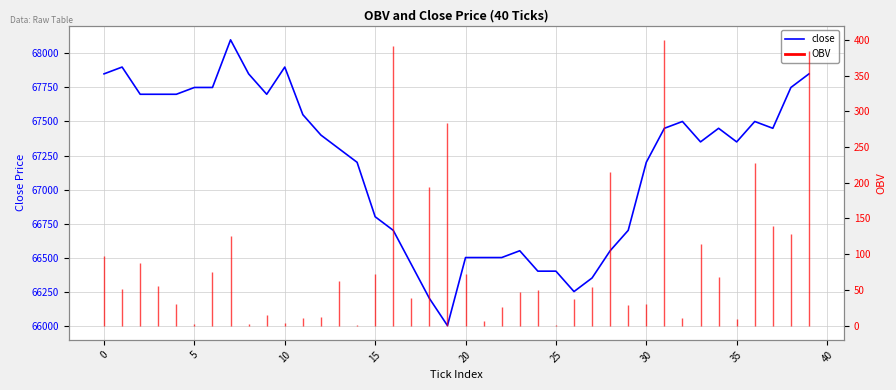

Is it true that the value at 18 is 106970?

False